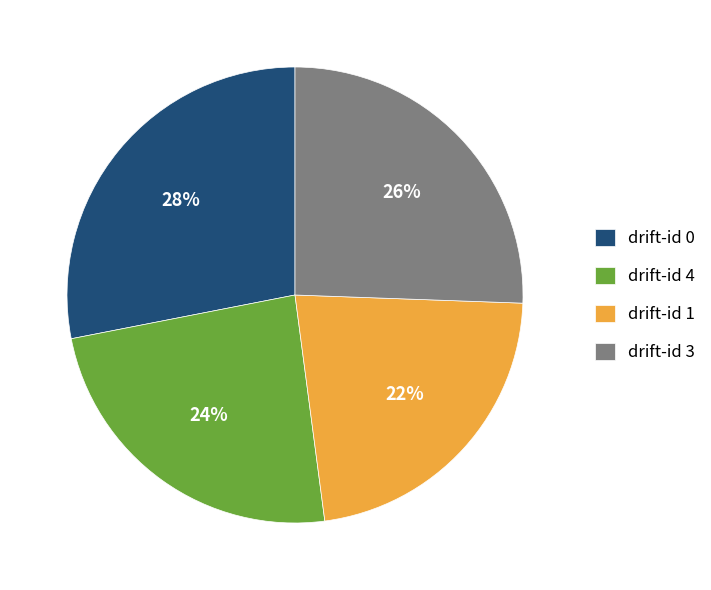

True or false: drift-id 3 accounts for 26% of the total.

True